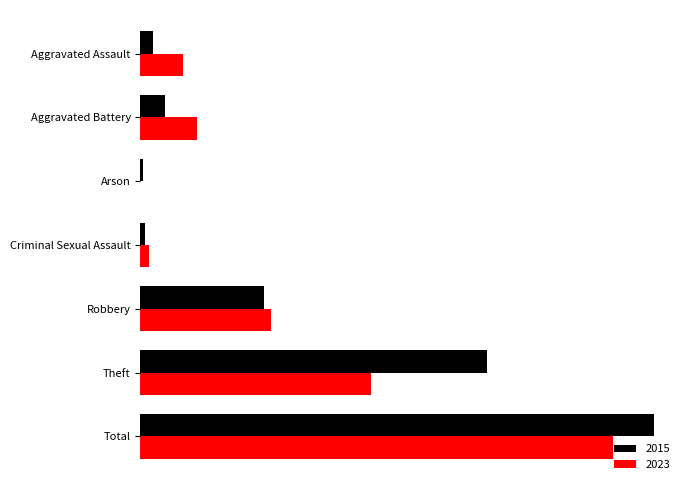

Are the bars horizontal?

Yes